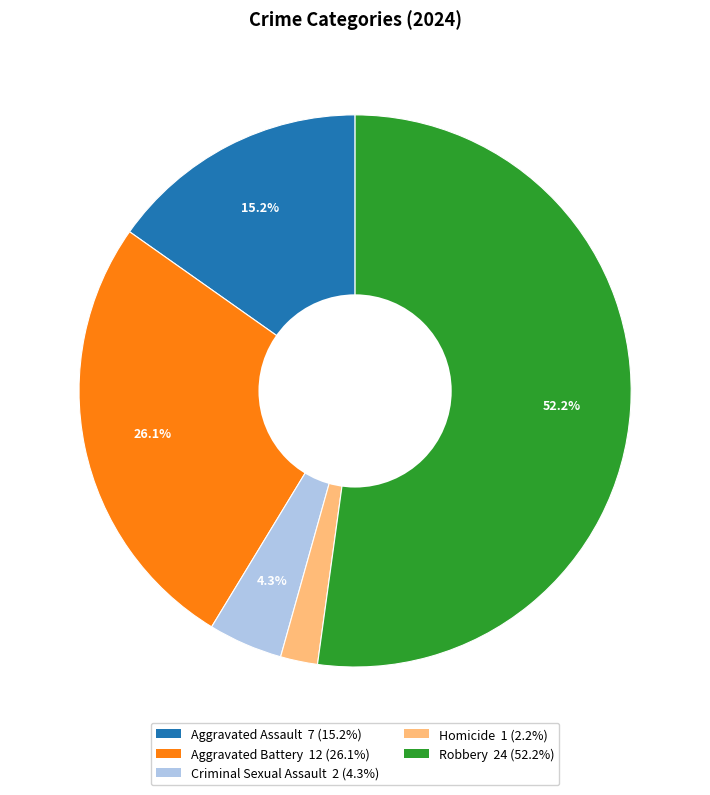

To the nearest percent, what percentage of the pie is Homicide?

2%